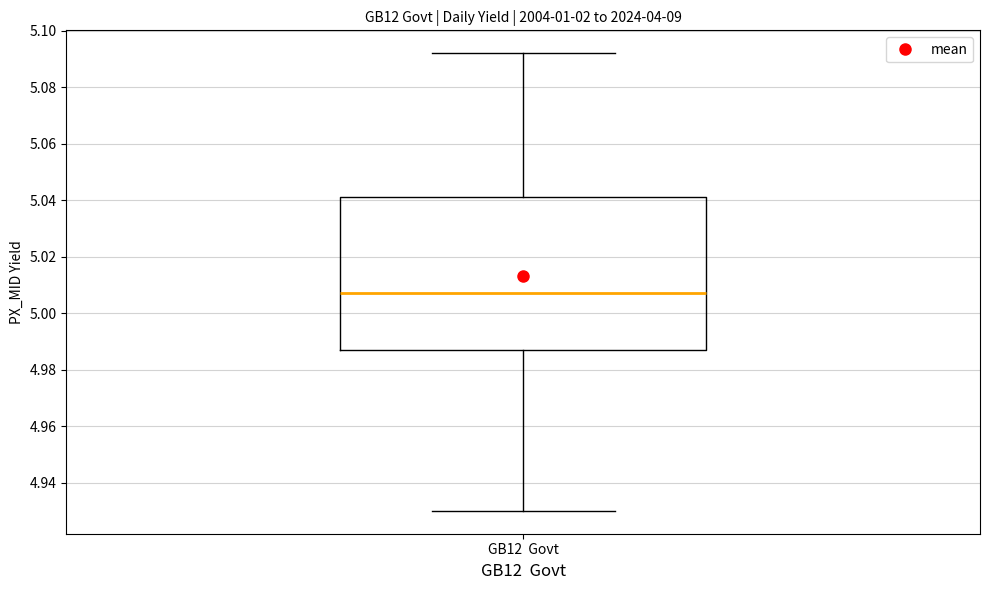

Transcribe this box plot: give where the median line is, the range the box spans, and where the two whiskers end, as read against the y-axis. The values are not printed on the chart, so give them approximately, as read against the axis.

median 5.008, box 4.988 to 5.042, whiskers 4.930 to 5.092